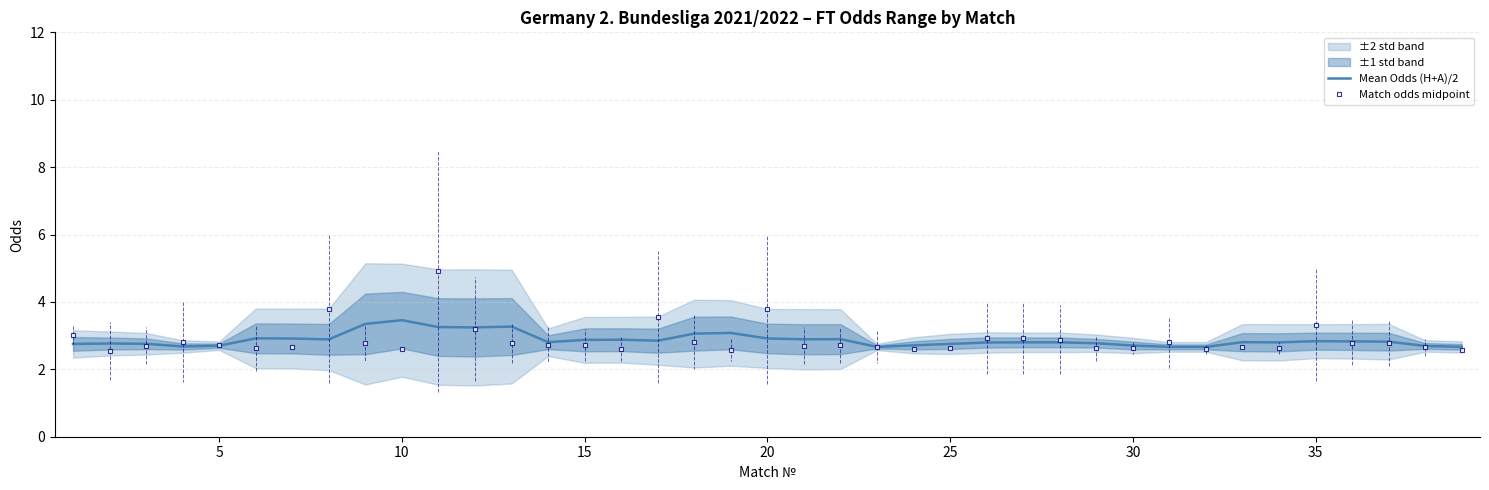

What is the minimum value for Match odds midpoint?

2.5